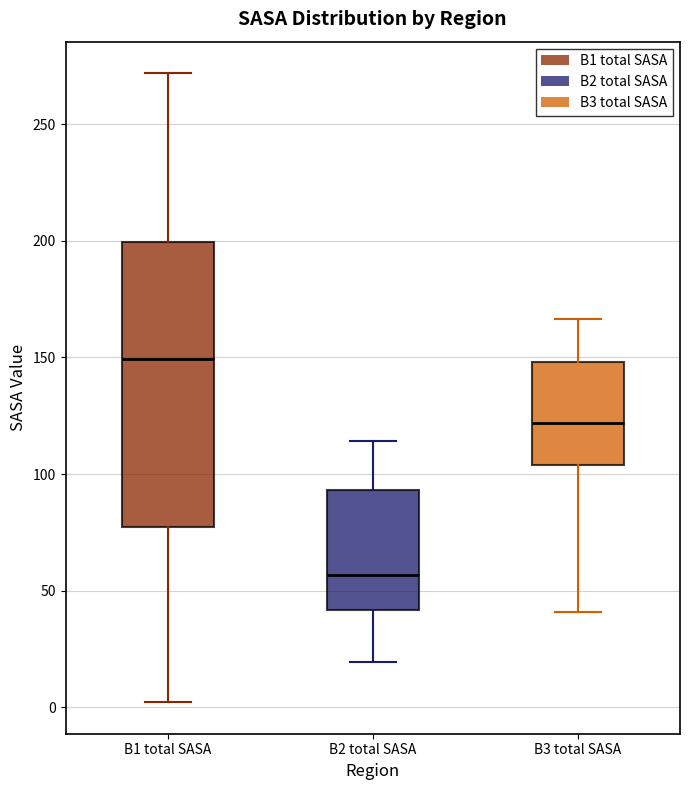

Which box is the tallest, from its lower edge to its upper edge?

B1 total SASA